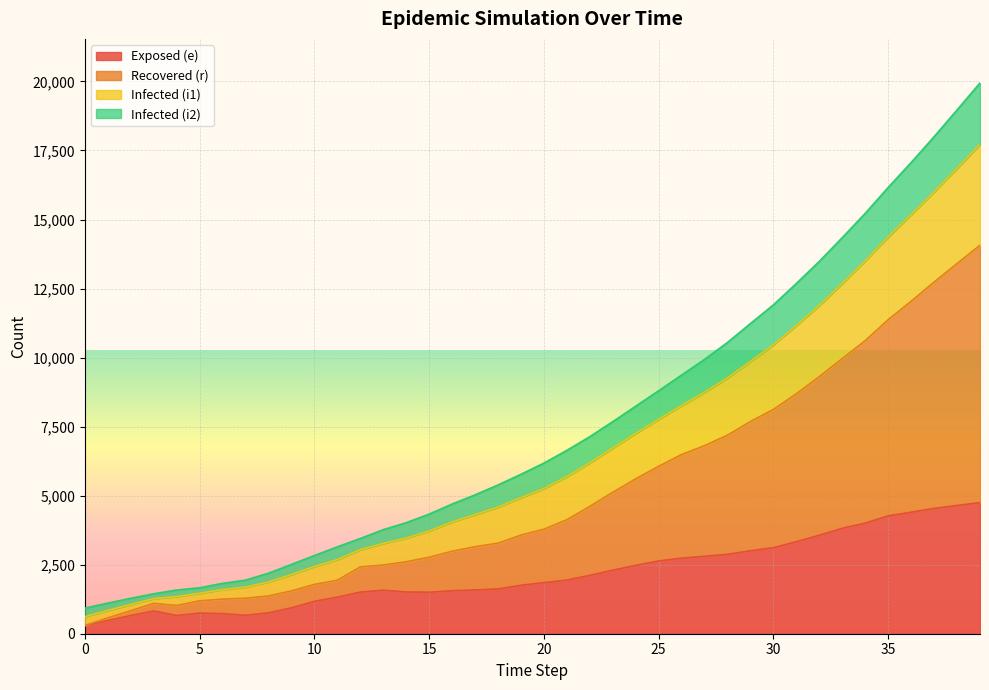

Rank the categories by e value from lowest to highest.

0, 1, 2, 4, 7, 6, 5, 8, 3, 9, 10, 11, 15, 12, 14, 16, 13, 17, 18, 19, 20, 21, 22, 23, 24, 25, 26, 27, 28, 29, 30, 31, 32, 33, 34, 35, 36, 37, 38, 39